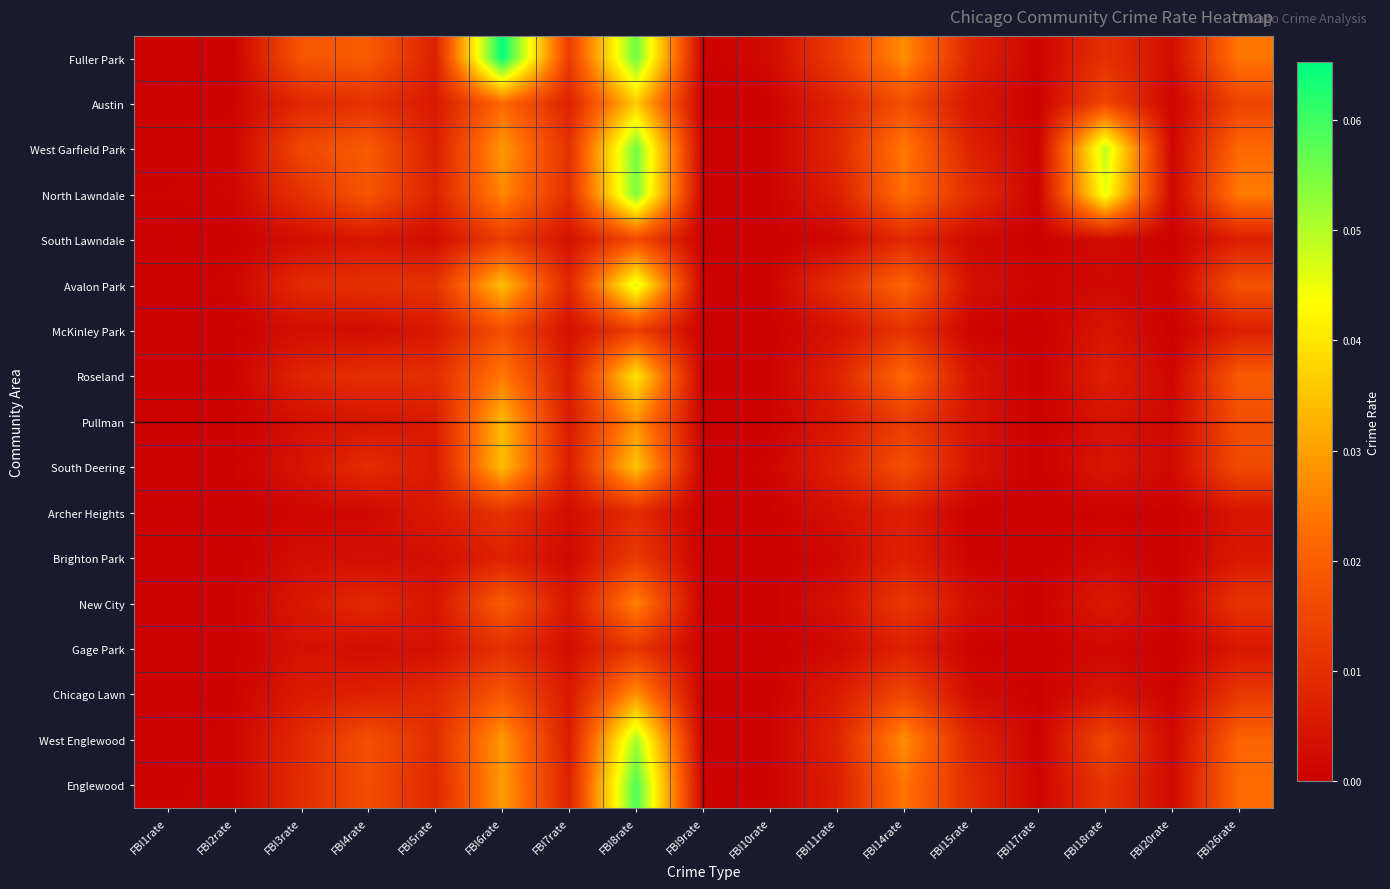

Which has a higher value, FBI2rate or FBI8rate?

FBI8rate